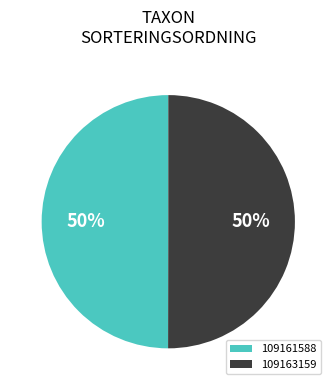

To the nearest percent, what is the average slice percentage?

50%